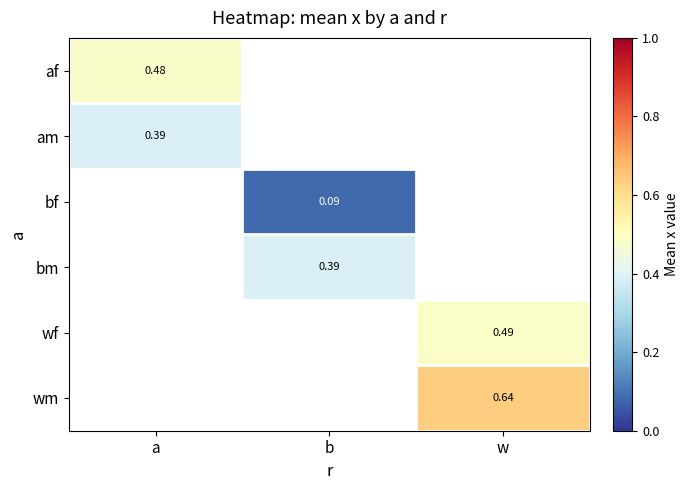

Is the value of bf at b greater than the value of wm at w?

No